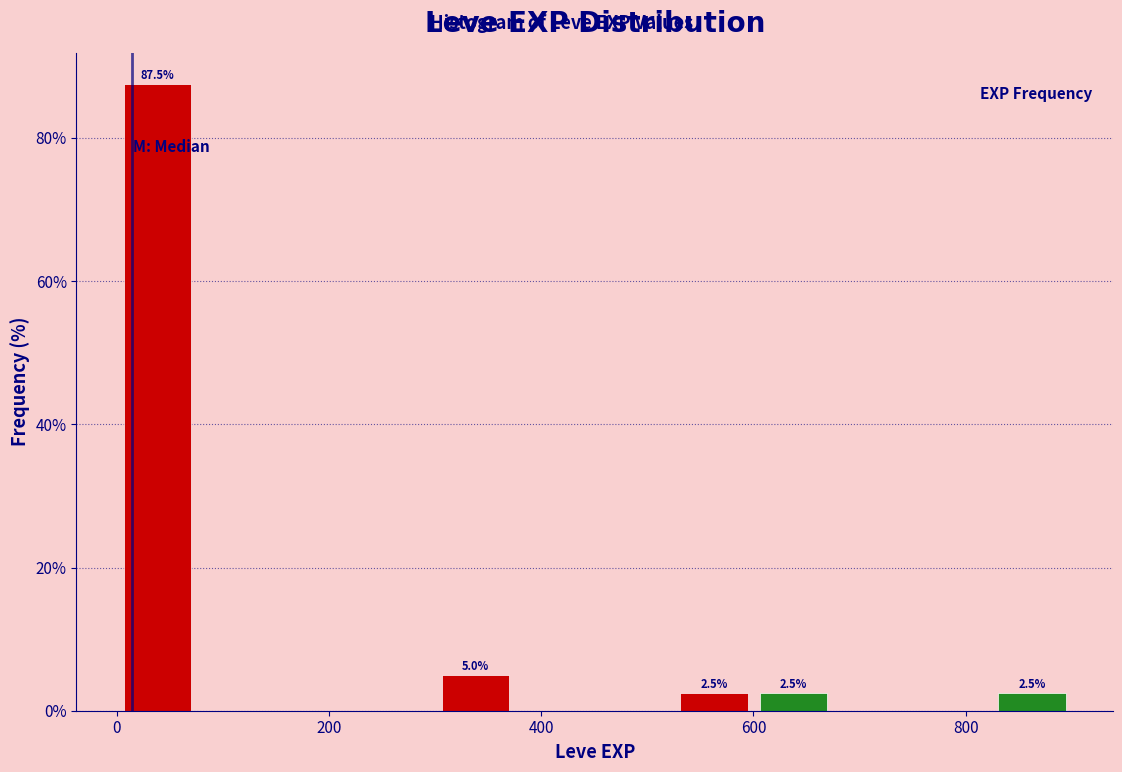

Around what value on the x-axis is the tallest bar? Give the approximate position of its centre, as read against the axis.

40